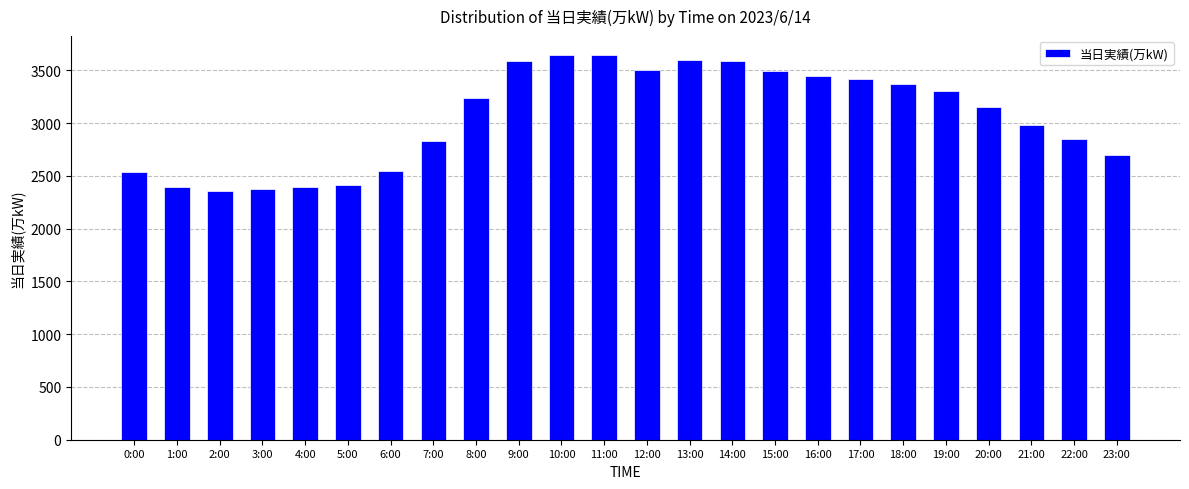

Where is the data nearest to the value 3000?

21:00